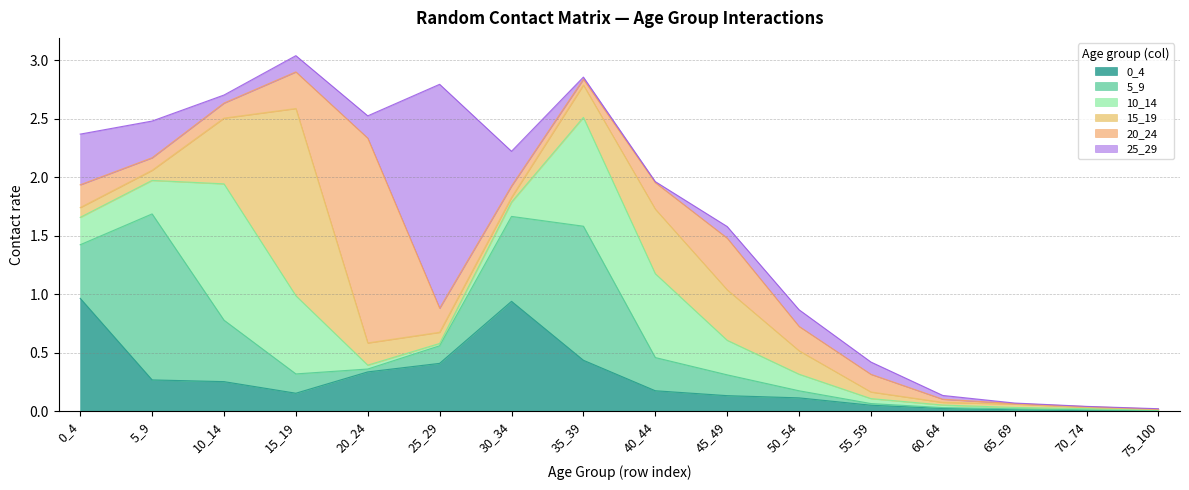

Which series has the widest spread of values?

25_29